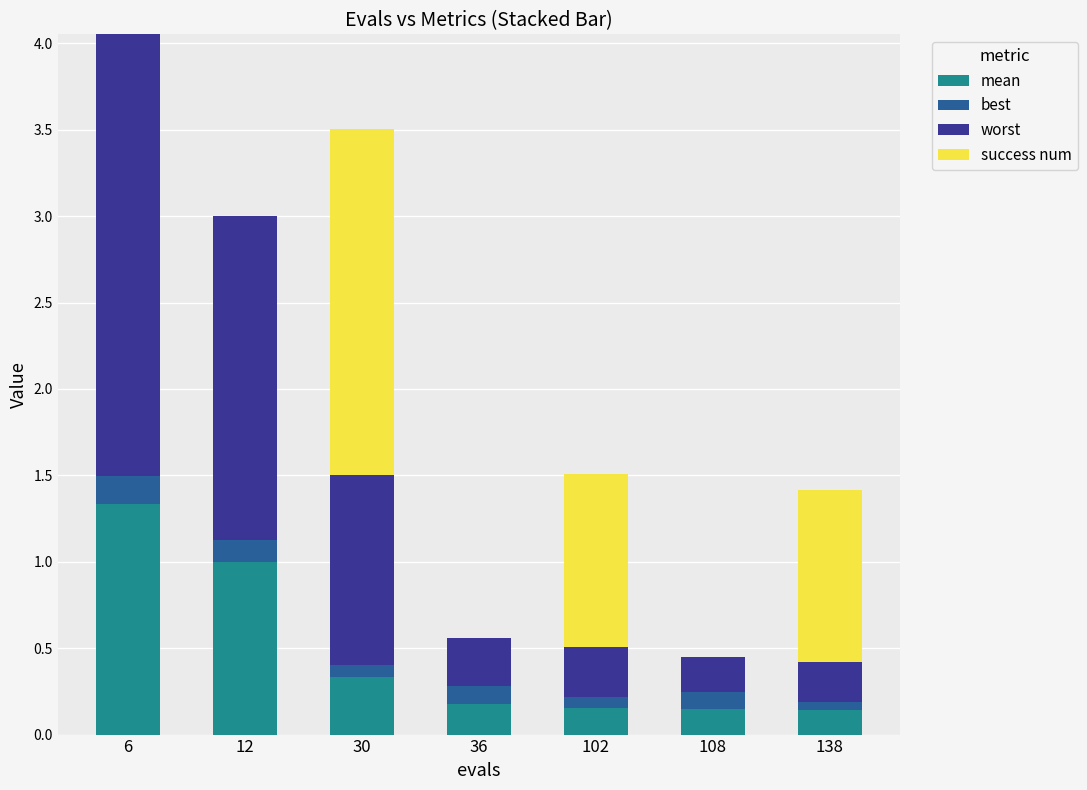

At which category is the sum across all series the highest?

6